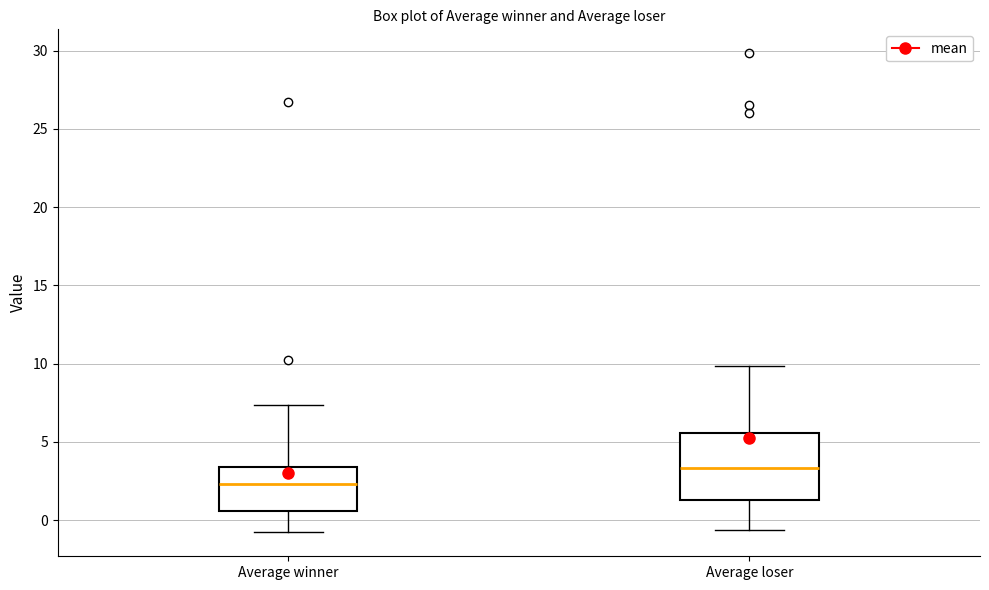

Comparing the boxes themselves (not the whiskers), which one is the tallest?

Average loser